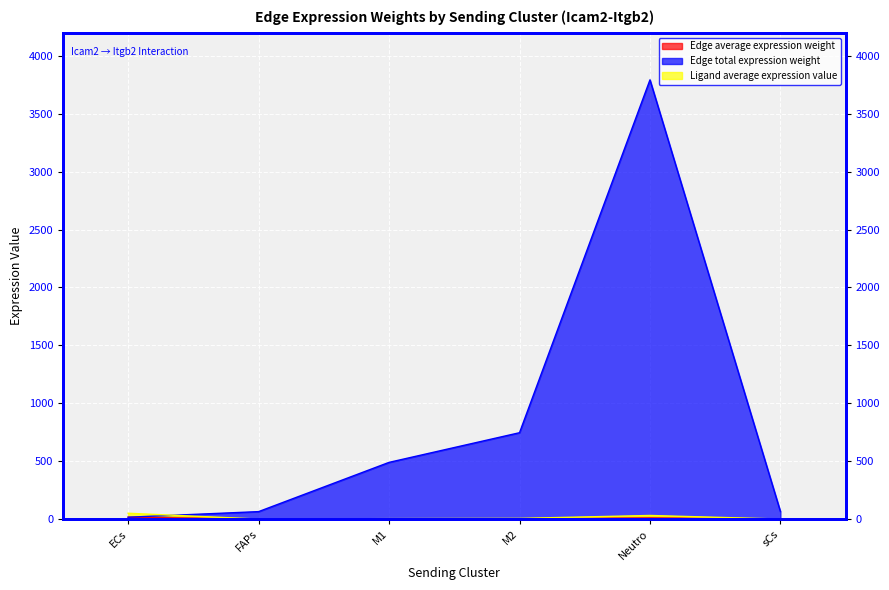

True or false: Edge average expression weight has a value of 0.0 at sCs.

False